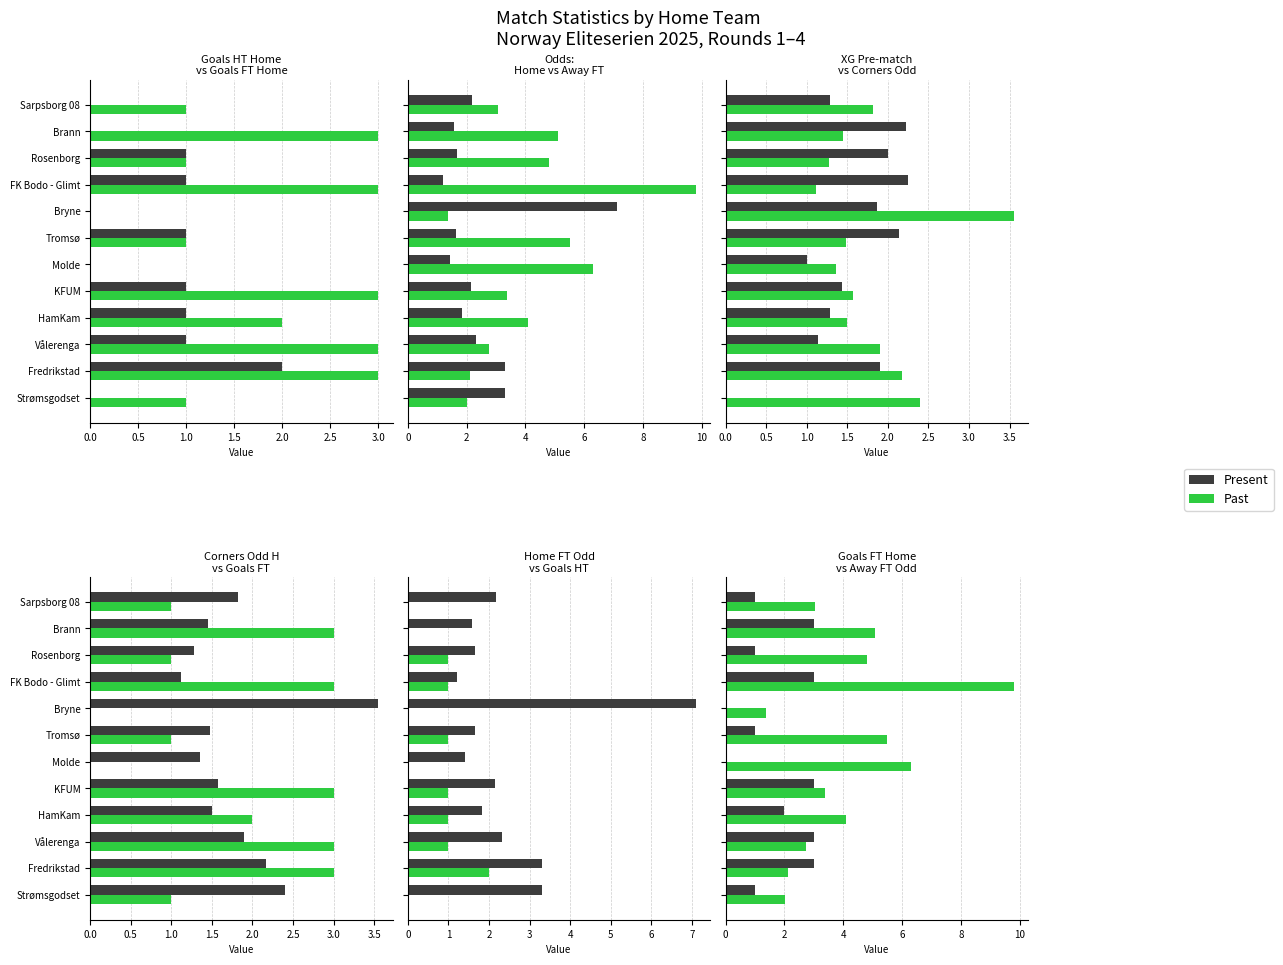

Between Strømsgodset and Tromsø, which series saw the biggest shift?

Past